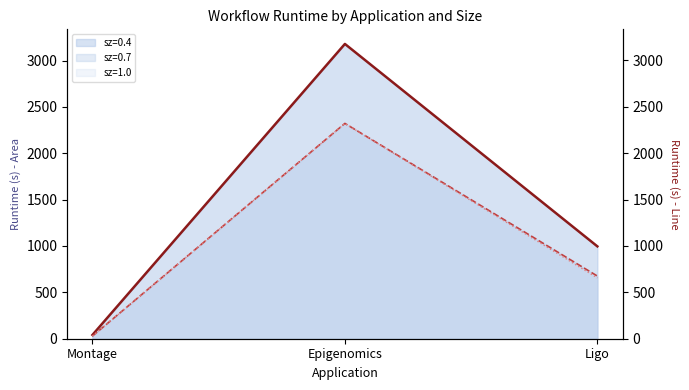

The sz=0.7 series shows 1158.5 at Epigenomics. True or false?

False